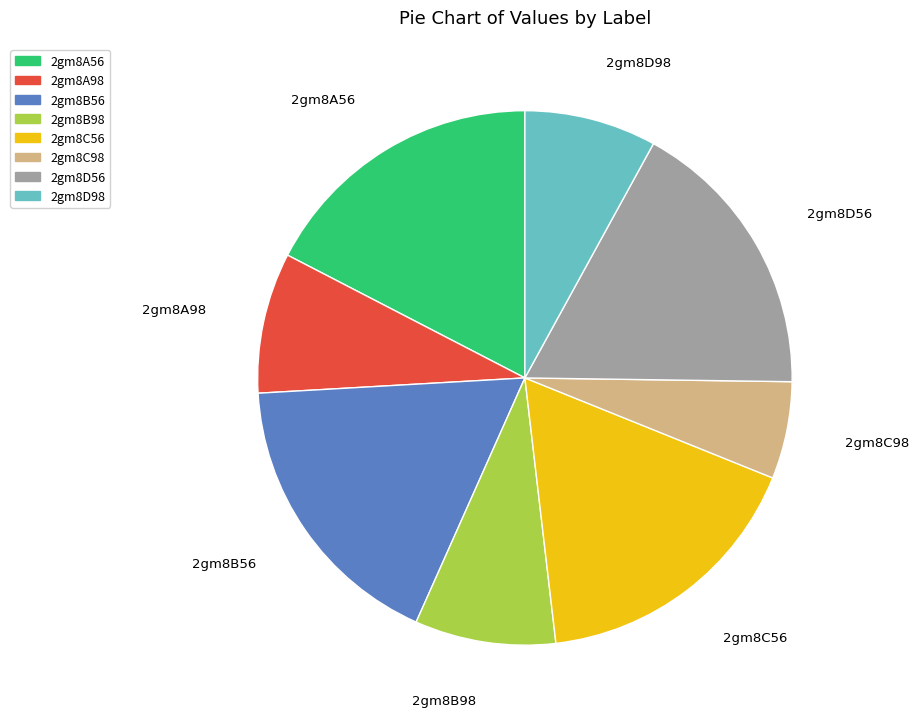

Does 2gm8C98 represent more than half of the total?

No